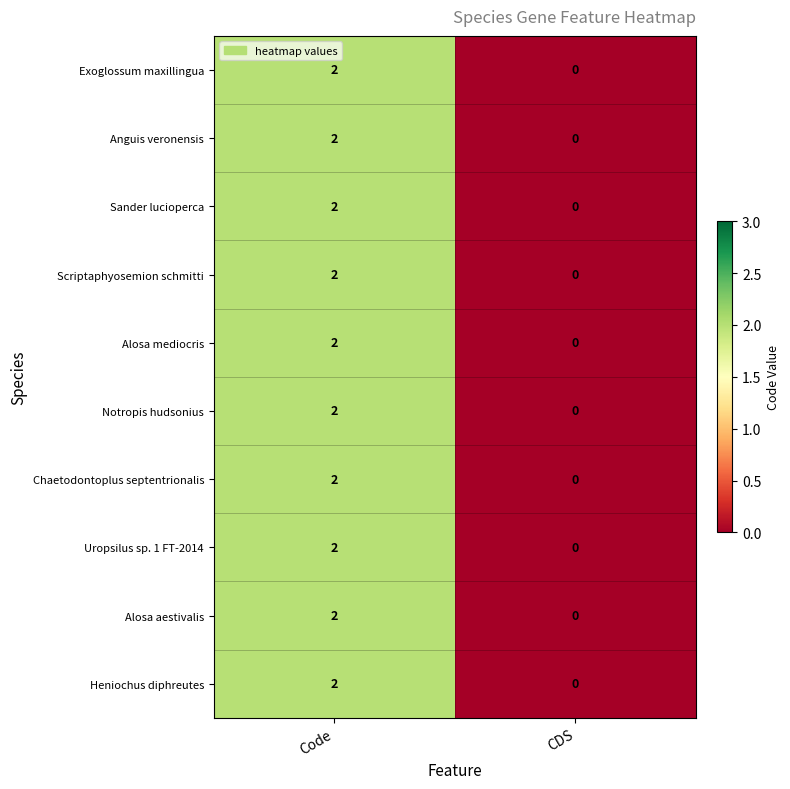

Reading left to right, what are all the values shown in this chart?

Exoglossum maxillingua: Code=2	CDS=0
Anguis veronensis: Code=2	CDS=0
Sander lucioperca: Code=2	CDS=0
Scriptaphyosemion schmitti: Code=2	CDS=0
Alosa mediocris: Code=2	CDS=0
Notropis hudsonius: Code=2	CDS=0
Chaetodontoplus septentrionalis: Code=2	CDS=0
Uropsilus sp. 1 FT-2014: Code=2	CDS=0
Alosa aestivalis: Code=2	CDS=0
Heniochus diphreutes: Code=2	CDS=0